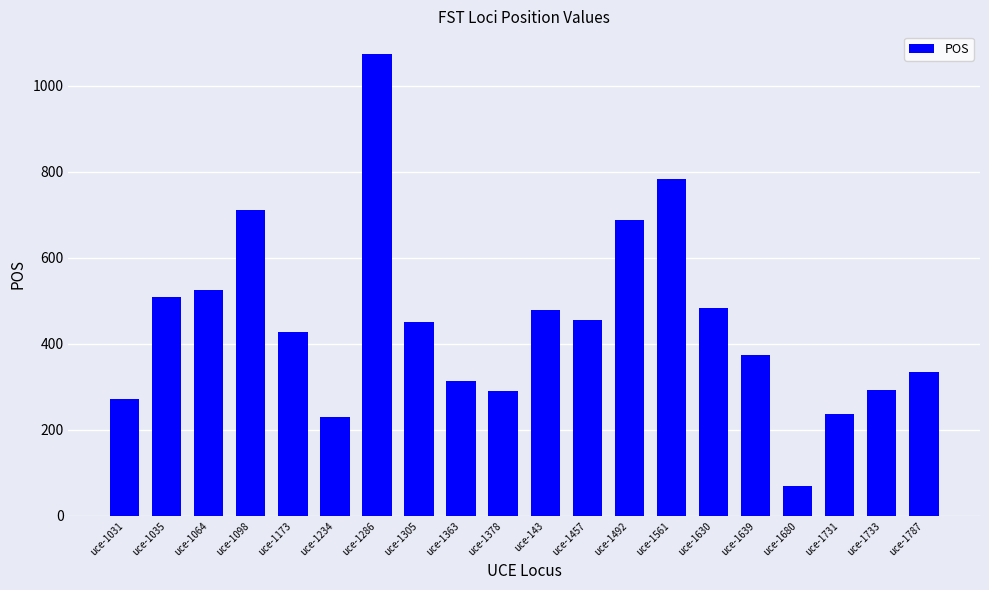

Is it true that the value at uce-1457 is 289?

False